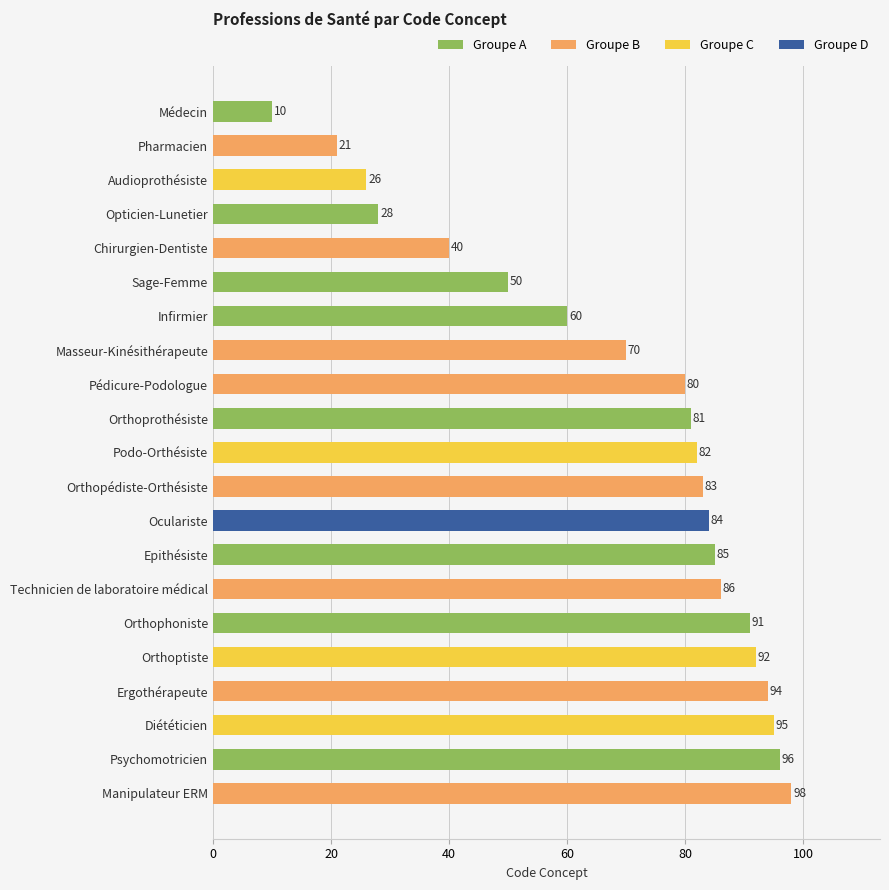

What is the difference between the maximum and minimum values?

88